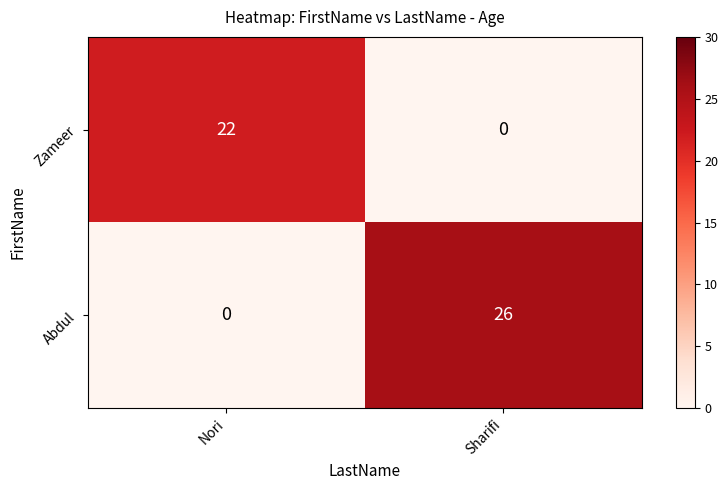

What is the sum of all Abdul values?

26